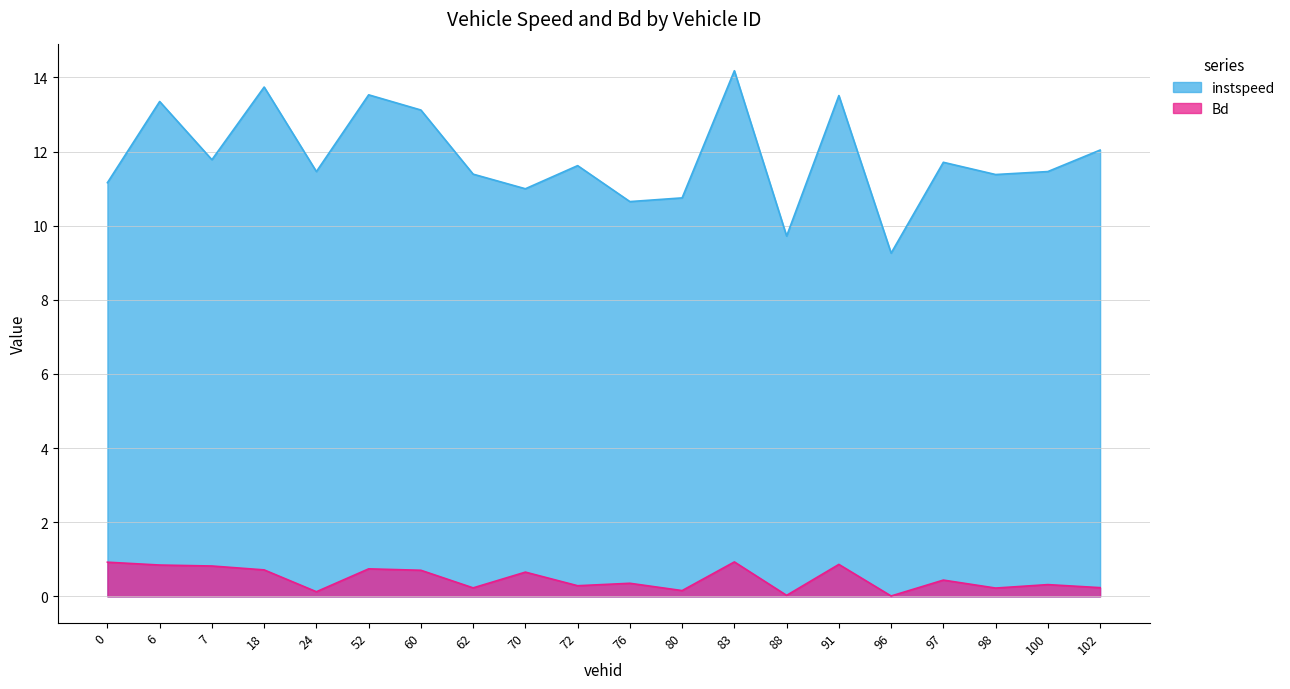

How many data points does each series have?

20